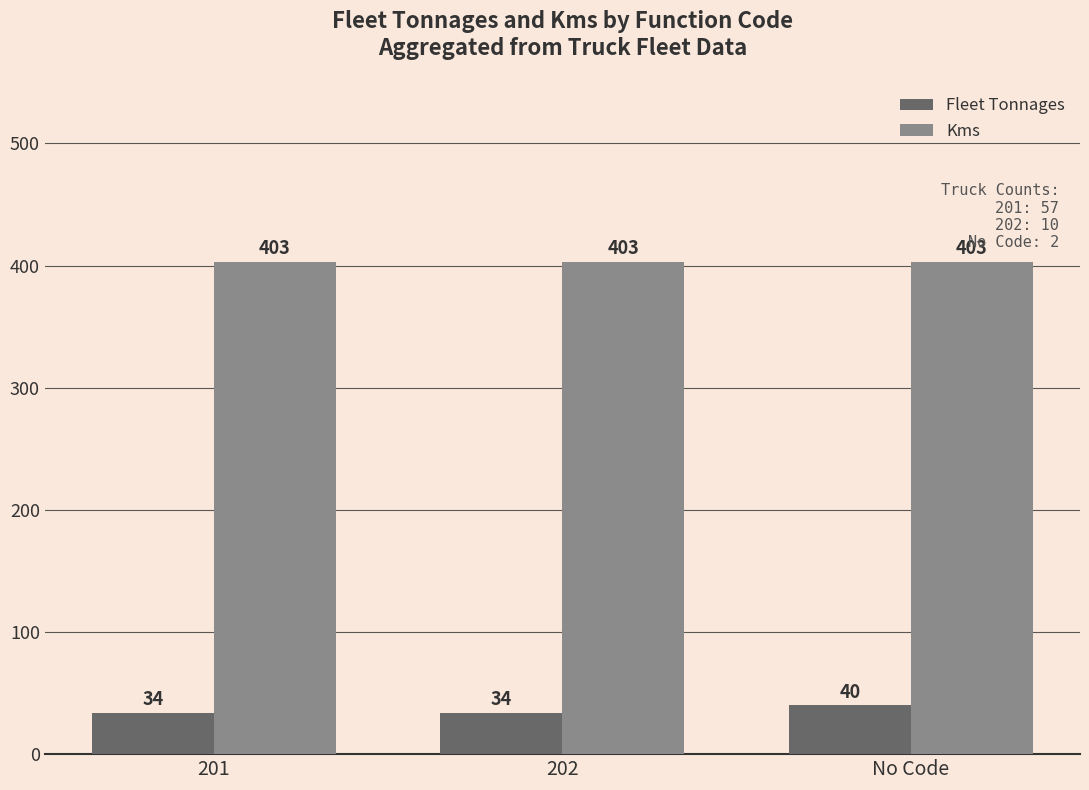

What is the minimum value for Kms?

403